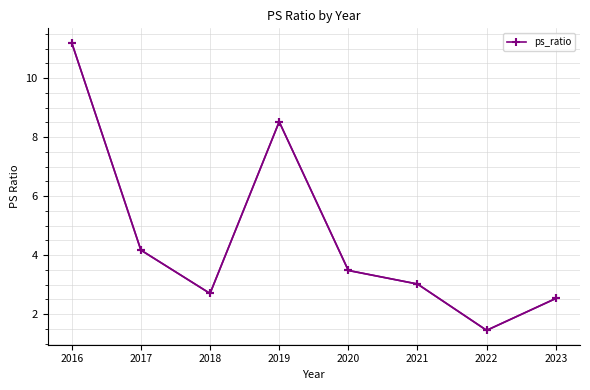

Reading left to right, transcribe all the data shown in this chart.

11.2	4.2	2.7	8.5	3.5	3.0	1.4	2.5